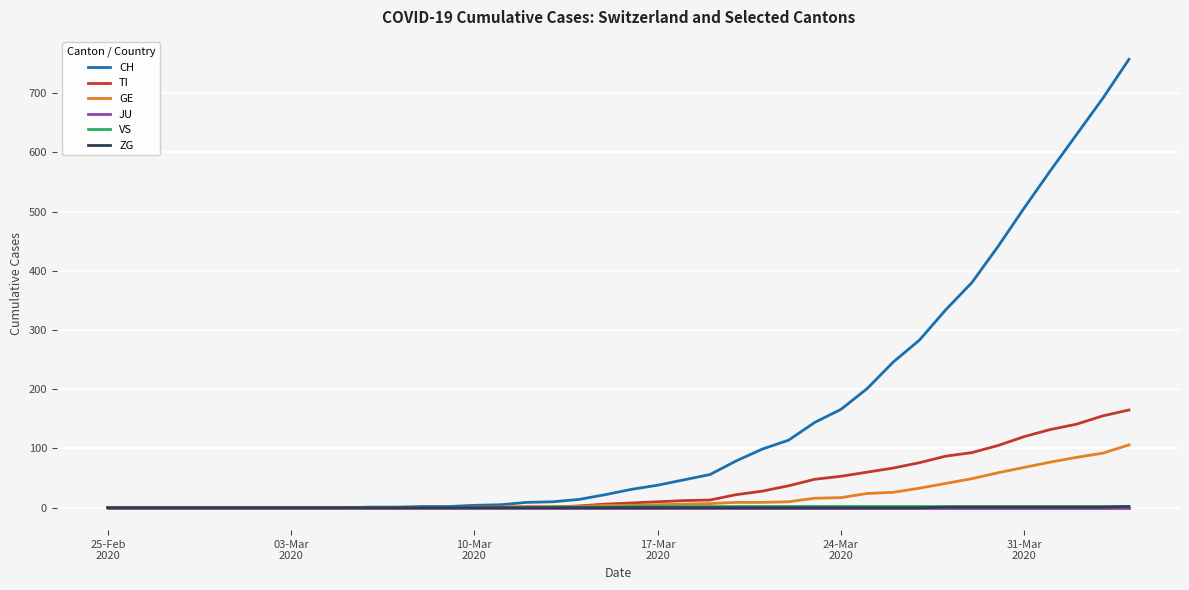

Which series has the largest range (max minus min)?

CH